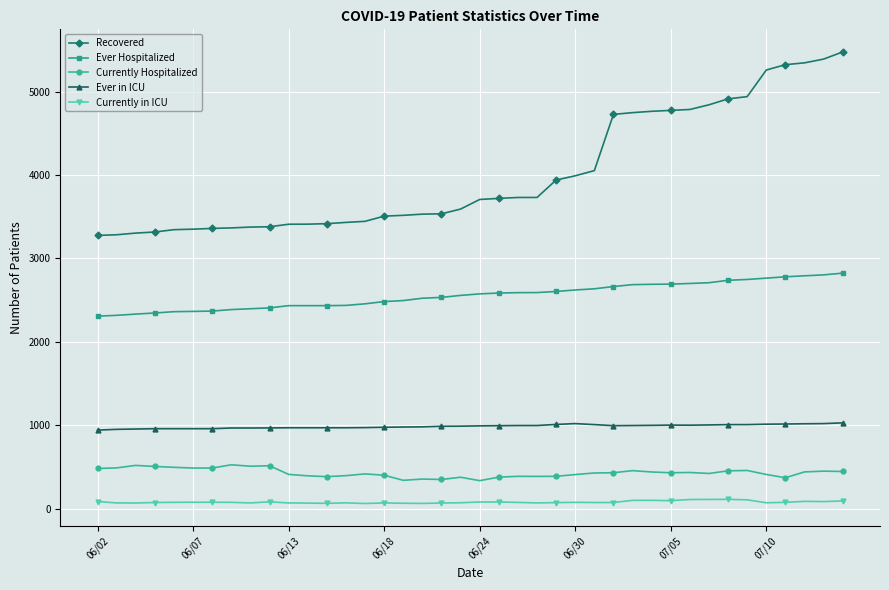

What is the greatest value displayed?

5475